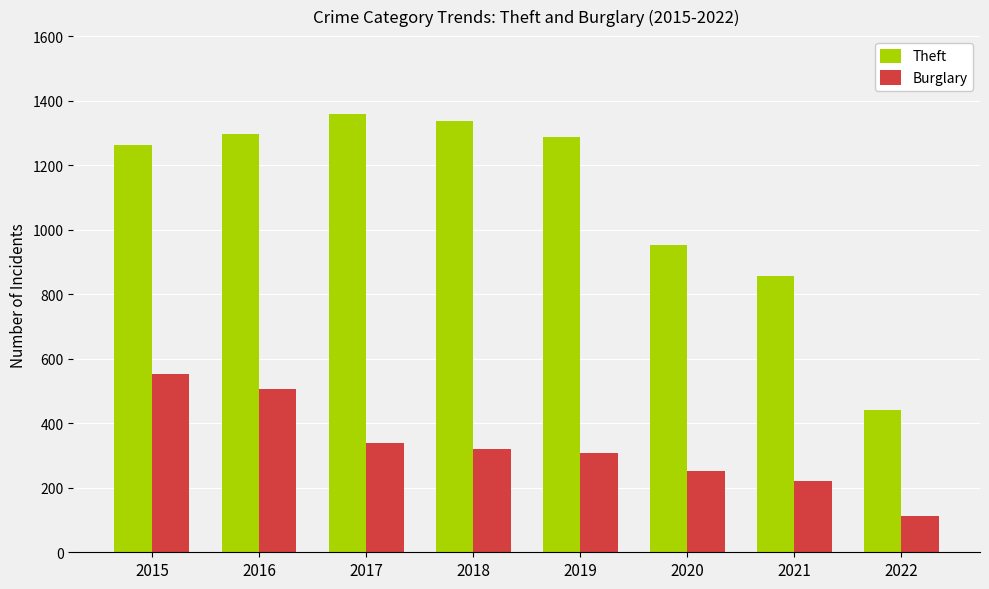

Reading left to right, list all the values displayed in this chart.

Theft: 2015=1263	2016=1297	2017=1359	2018=1337	2019=1288	2020=954	2021=856	2022=441
Burglary: 2015=552	2016=505	2017=339	2018=319	2019=308	2020=252	2021=220	2022=111